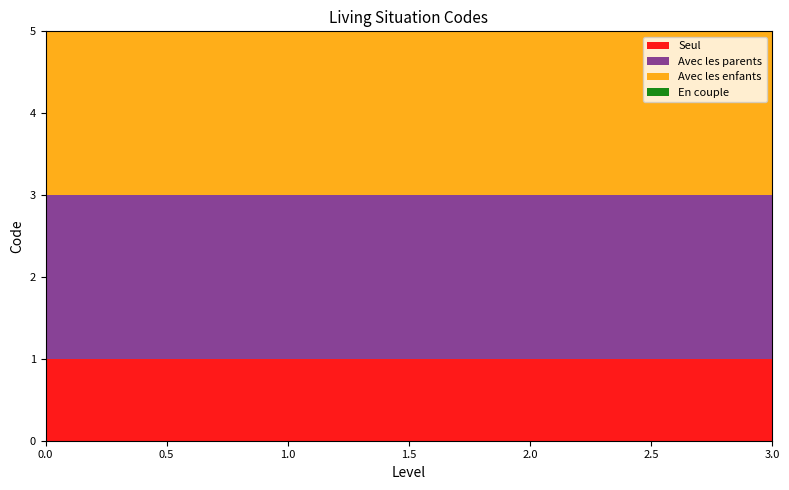

Rank the series by their average value, from highest to lowest.

En couple, Avec les enfants, Avec les parents, Seul